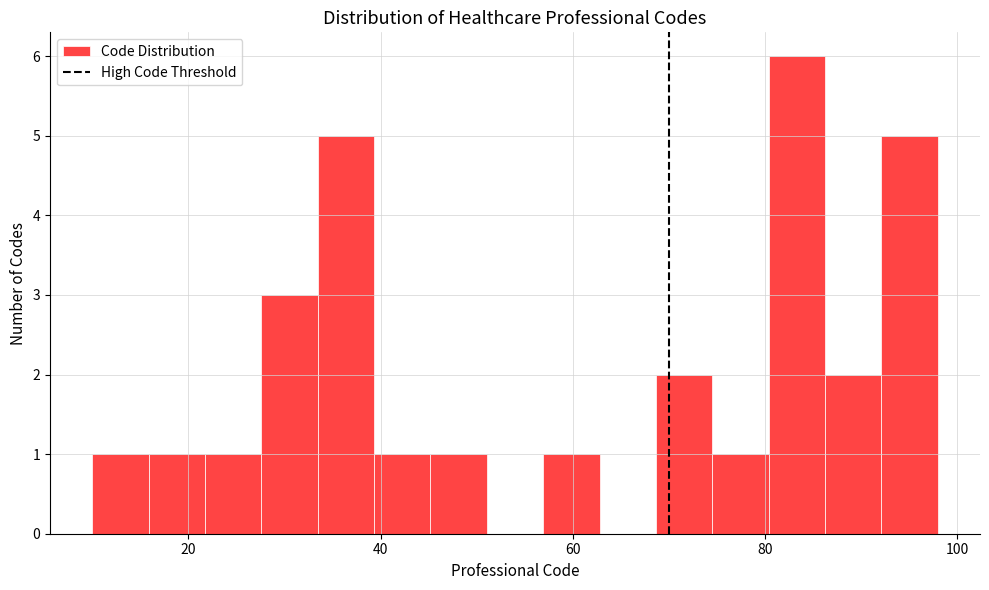

Around what value on the x-axis is the tallest bar? Give the approximate position of its centre, as read against the axis.

84